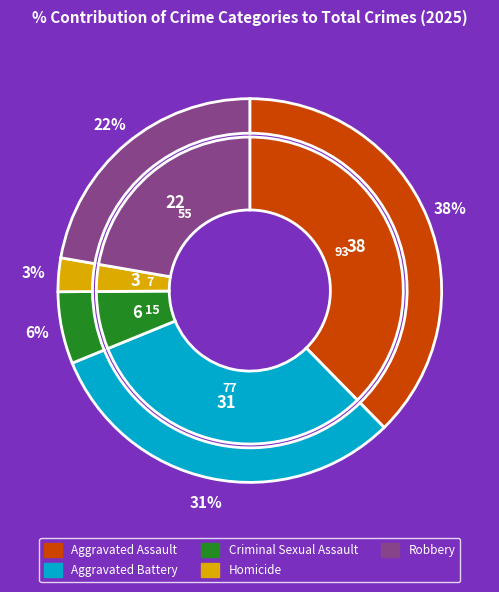

To the nearest percent, what percentage of the pie is Robbery?

22%